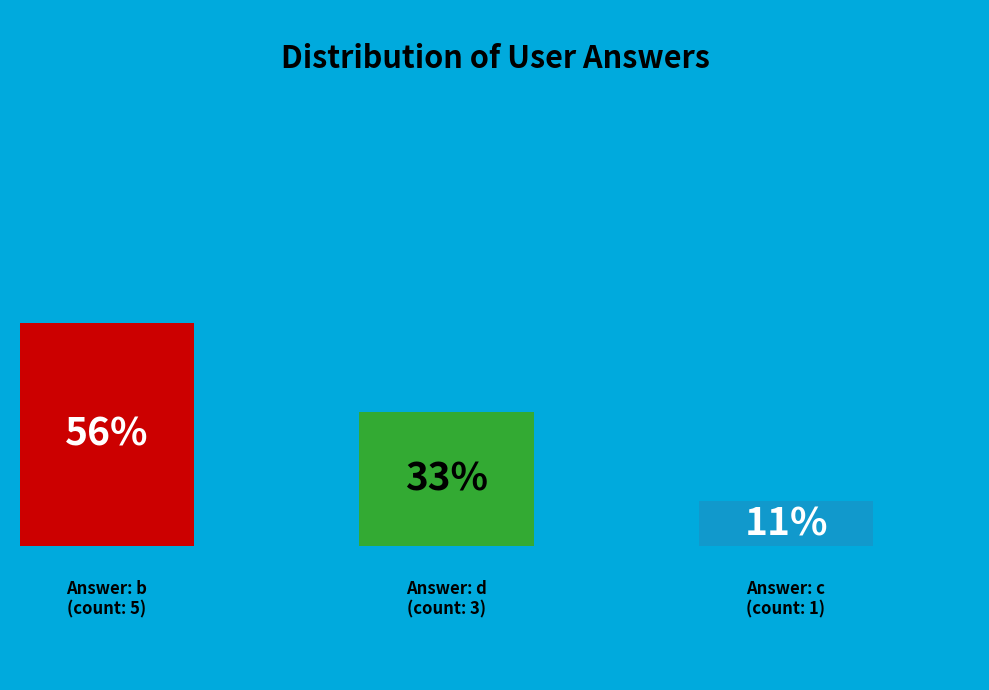

Does b account for over 50% of the chart?

Yes